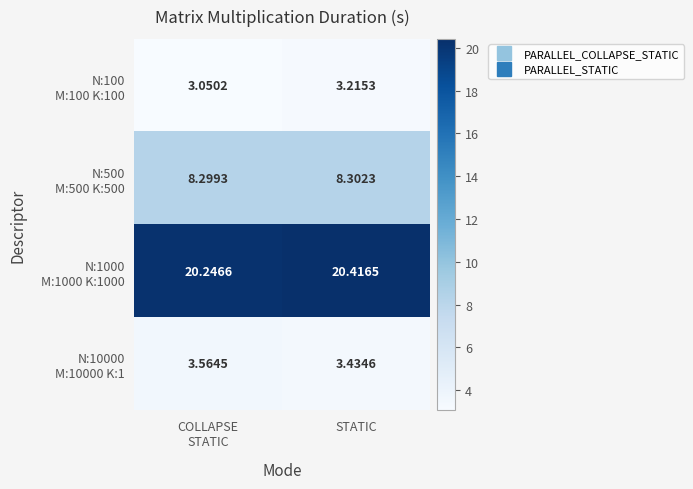

At which category is the sum across all series the highest?

STATIC